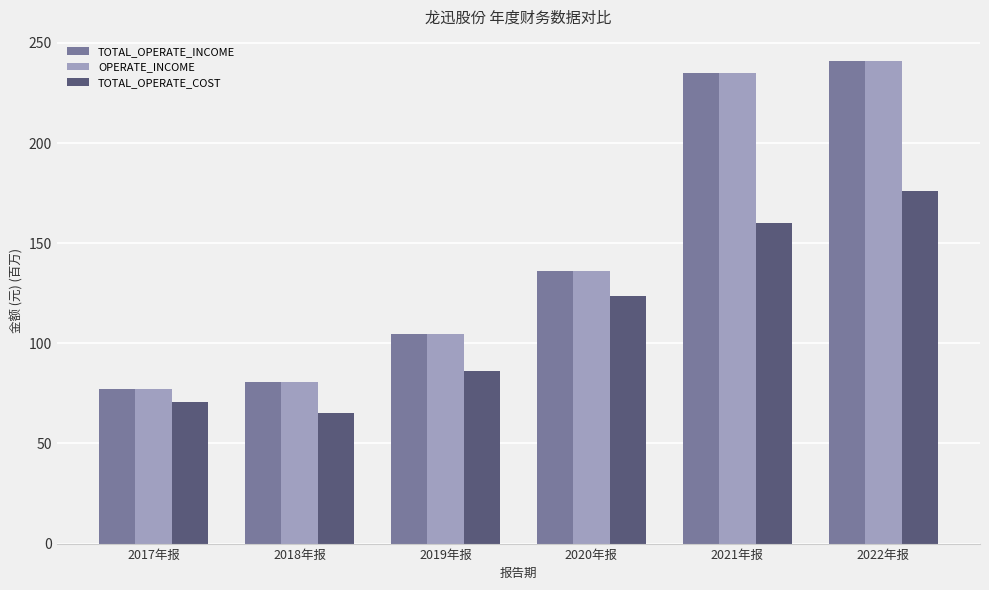

What is the total value across all series at 2020年报?

395.5